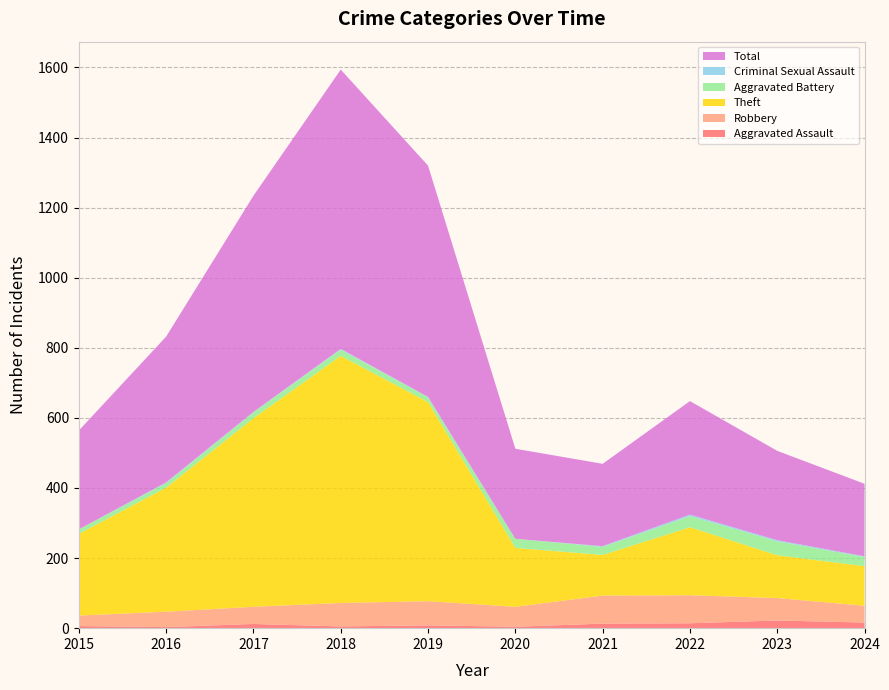

Reading left to right, list all the values displayed in this chart.

Aggravated Assault: 2015=6	2016=3	2017=12	2018=5	2019=8	2020=4	2021=13	2022=14	2023=22	2024=16
Robbery: 2015=30	2016=44	2017=49	2018=67	2019=69	2020=57	2021=80	2022=80	2023=64	2024=48
Theft: 2015=233	2016=354	2017=538	2018=705	2019=568	2020=168	2021=116	2022=194	2023=122	2024=113
Aggravated Battery: 2015=13	2016=13	2017=17	2018=18	2019=14	2020=26	2021=23	2022=32	2023=40	2024=26
Criminal Sexual Assault: 2015=0	2016=2	2017=1	2018=2	2019=1	2020=0	2021=2	2022=4	2023=3	2024=2
Total: 2015=282	2016=416	2017=617	2018=797	2019=660	2020=257	2021=235	2022=324	2023=255	2024=207